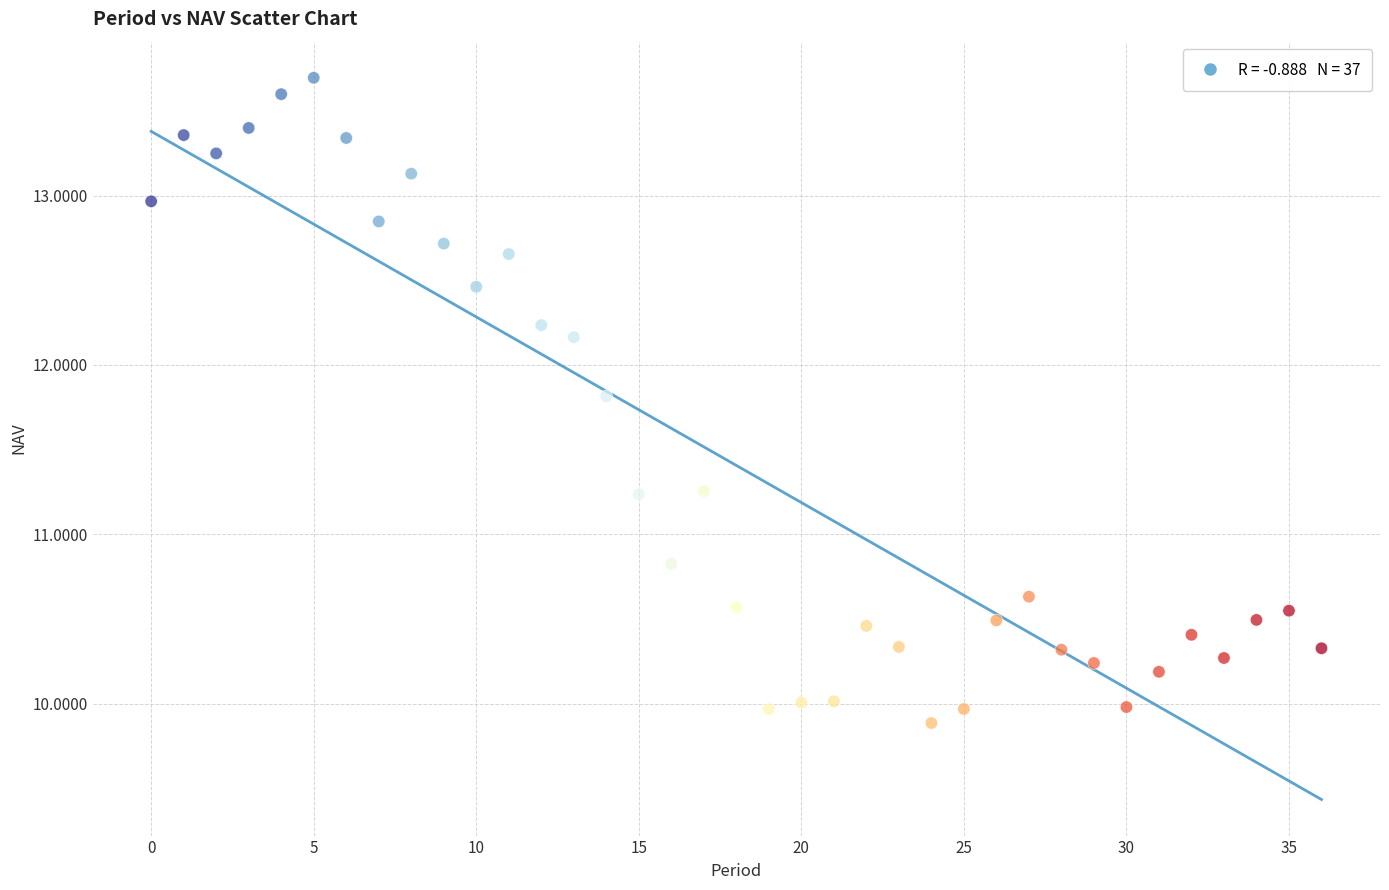

What Y value in the scatter plot is closest to 11?

10.8